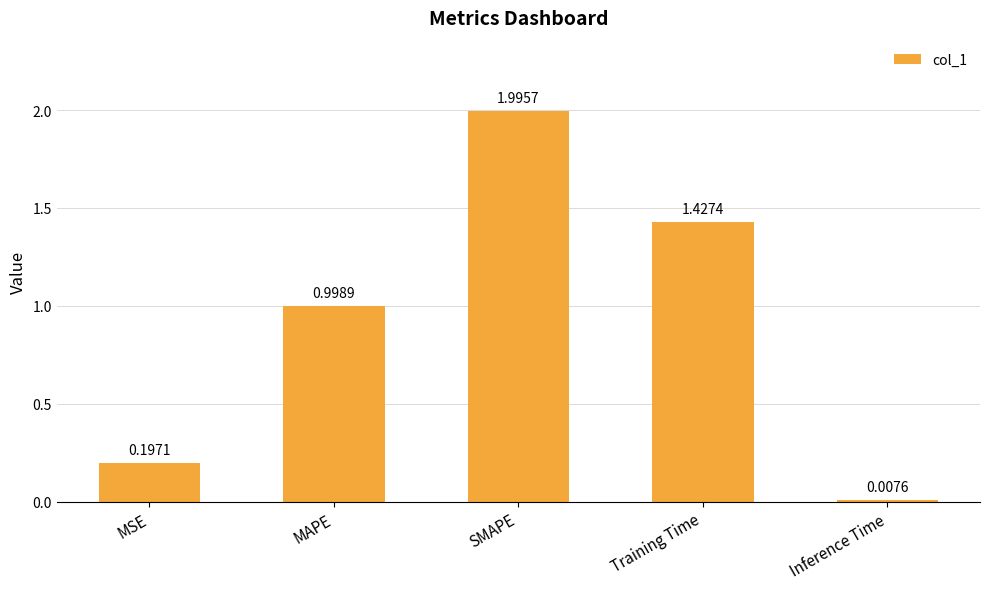

At which label is the value closest to 1?

MAPE